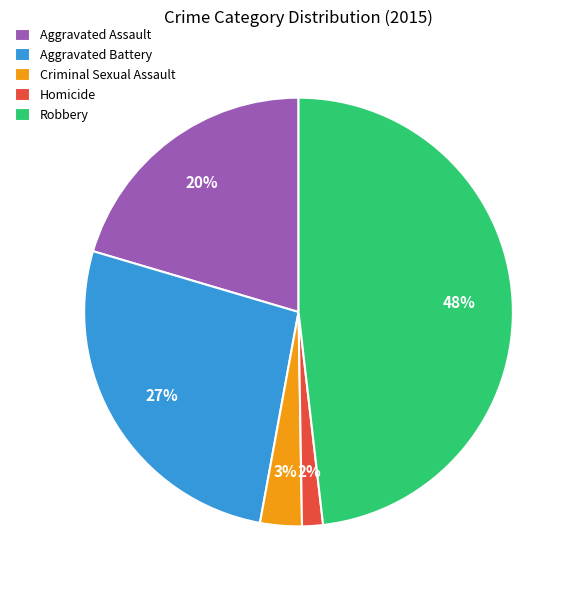

Count the number of slices in the pie.

5